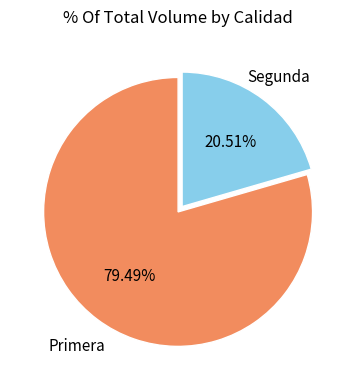

Is it true that Segunda is 21% of the pie?

True